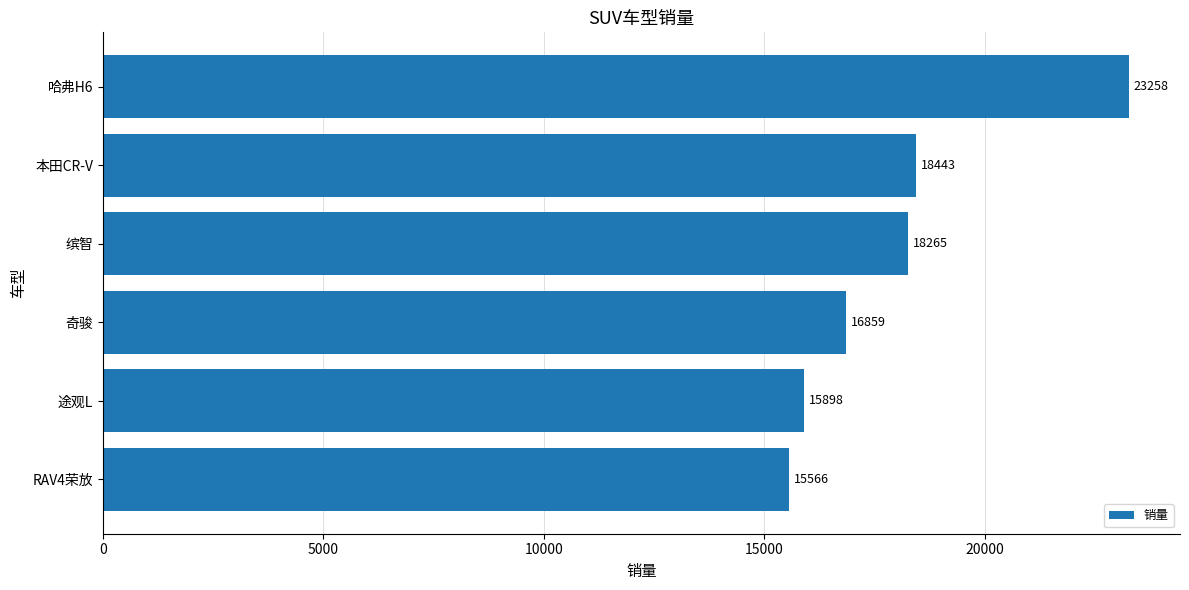

Which category has the lowest value across all series?

RAV4荣放